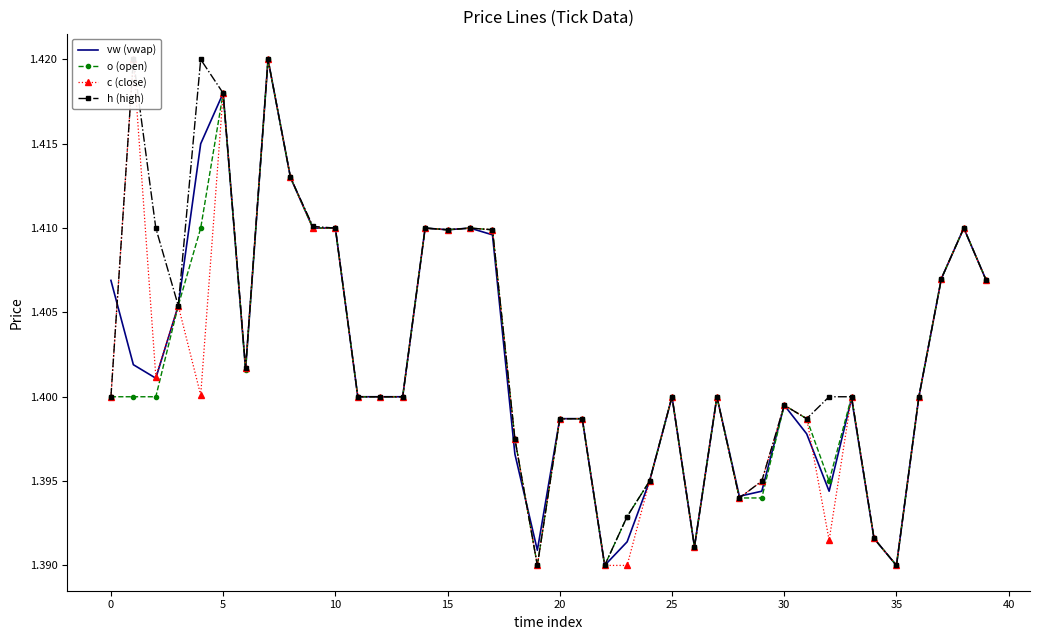

True or false: vw (vwap) has a value of 0.4 at 35.

False